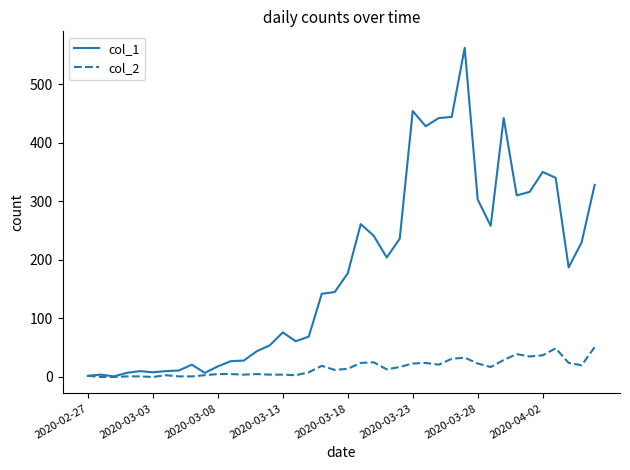

Which series has the largest total across all categories?

col_1